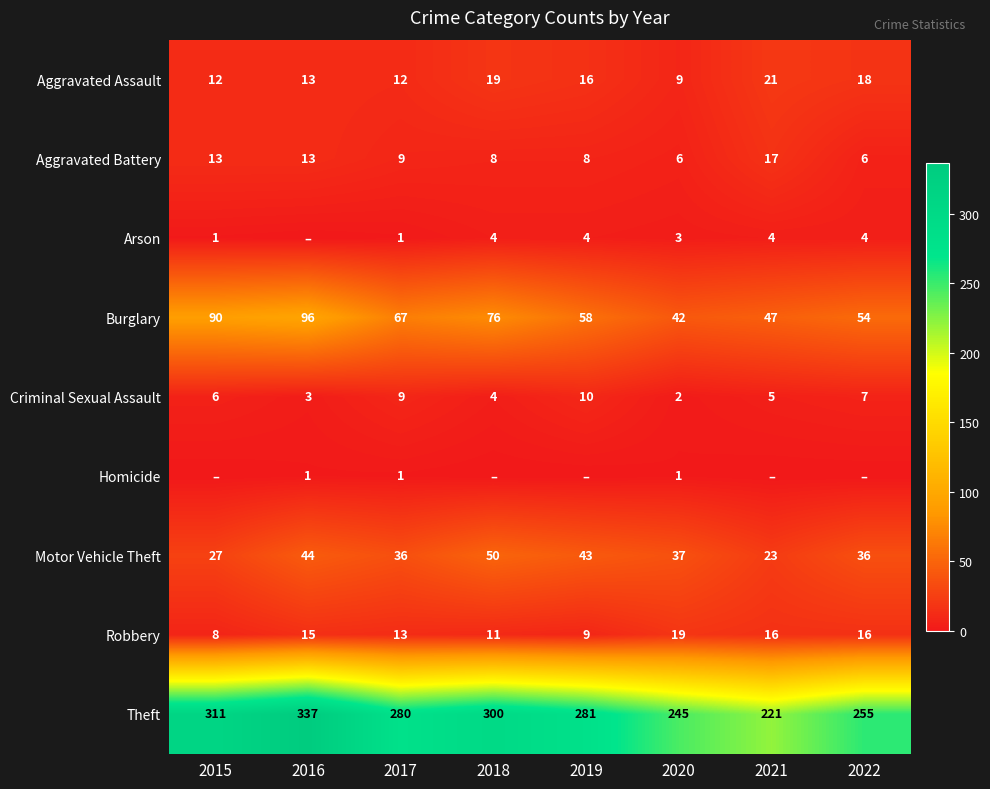

Is the value of Burglary at 2017 greater than the value of Theft at 2017?

No